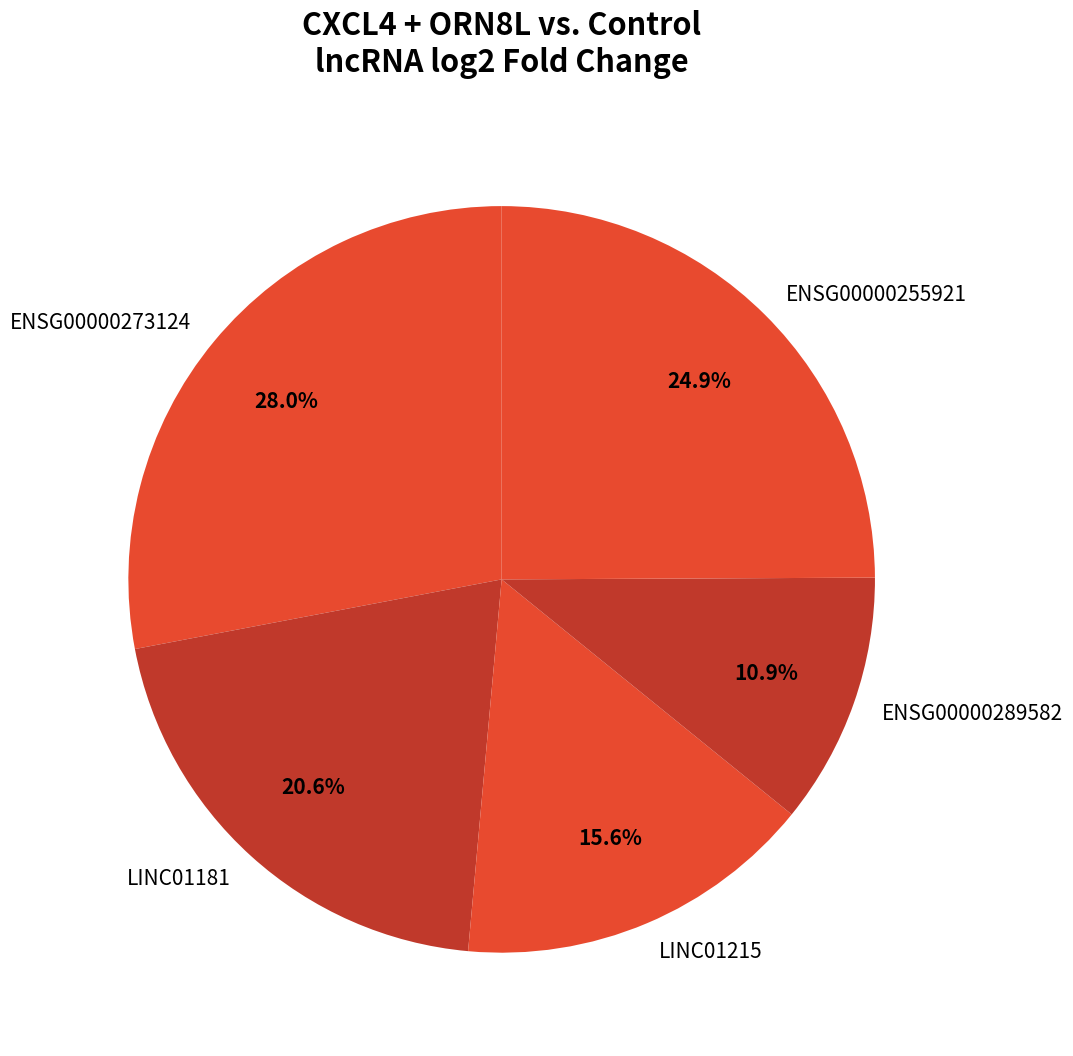

How many segments does this pie chart have?

5